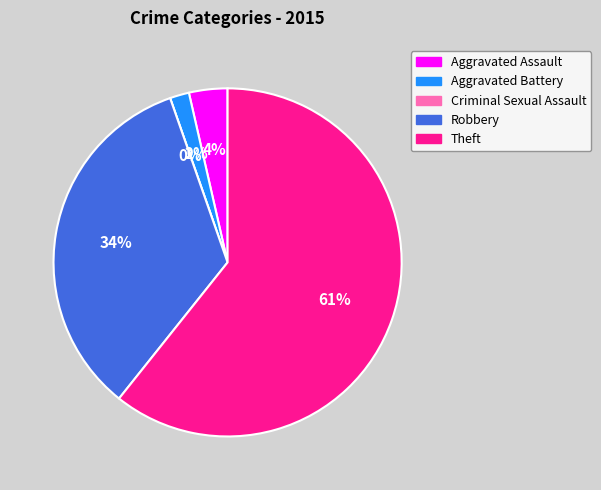

To the nearest percent, what is the difference between the largest and smallest slice percentages?

61%